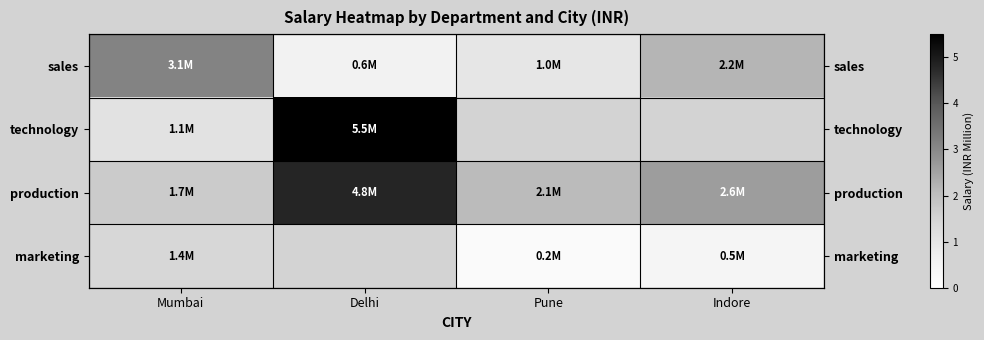

What is the maximum value for marketing?

1.4